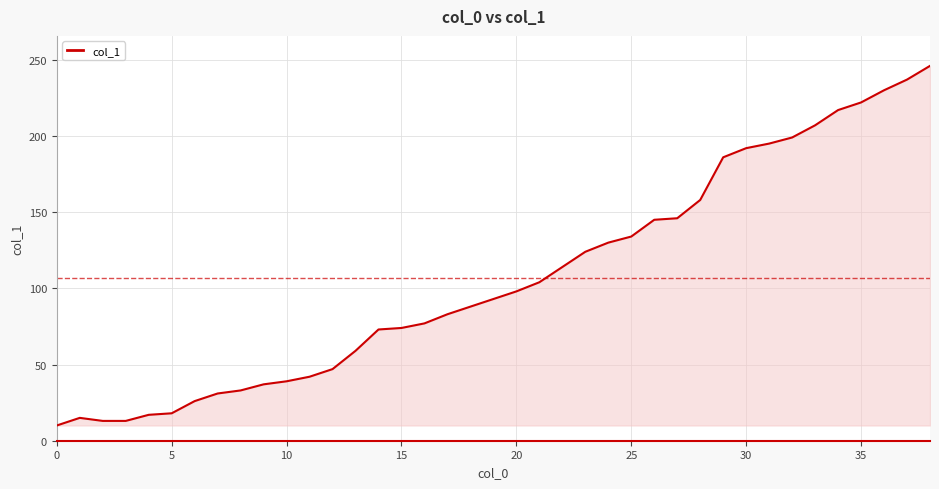

What is the smallest value displayed?

10